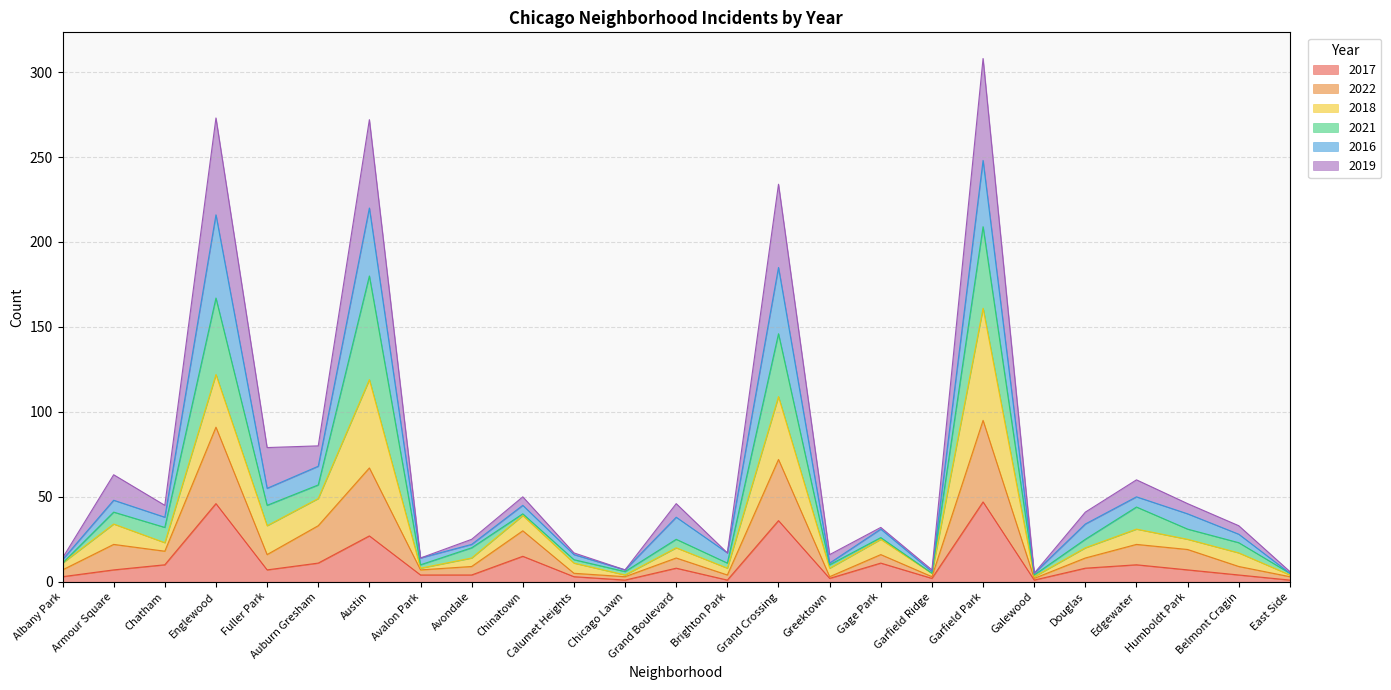

What is the highest value of the 2017 series?

47